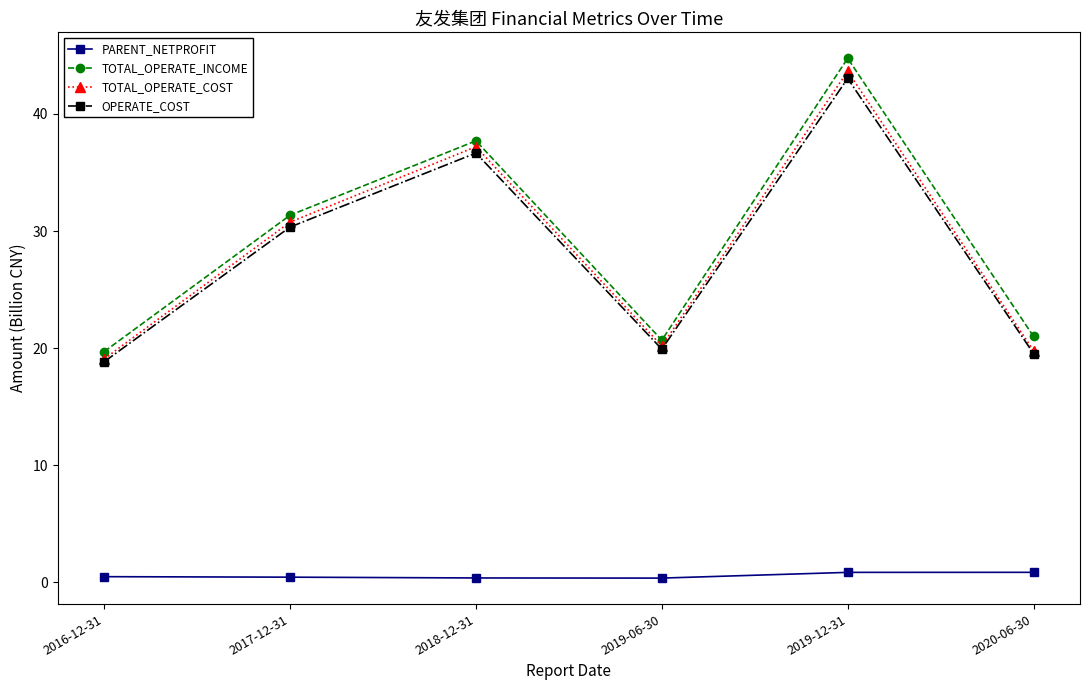

At how many categories does at least one series exceed 24?

3